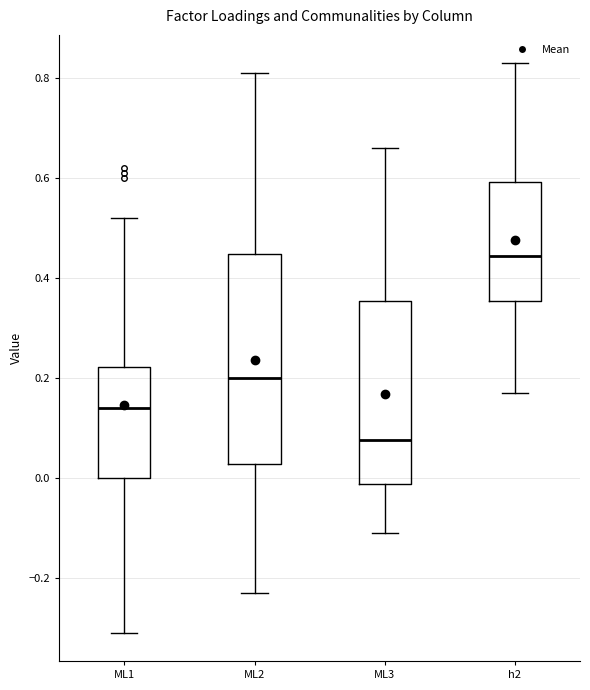

Where does the median line of the box for h2 sit on the y-axis? The values are not printed on the chart, so give them approximately, as read against the axis.

0.44